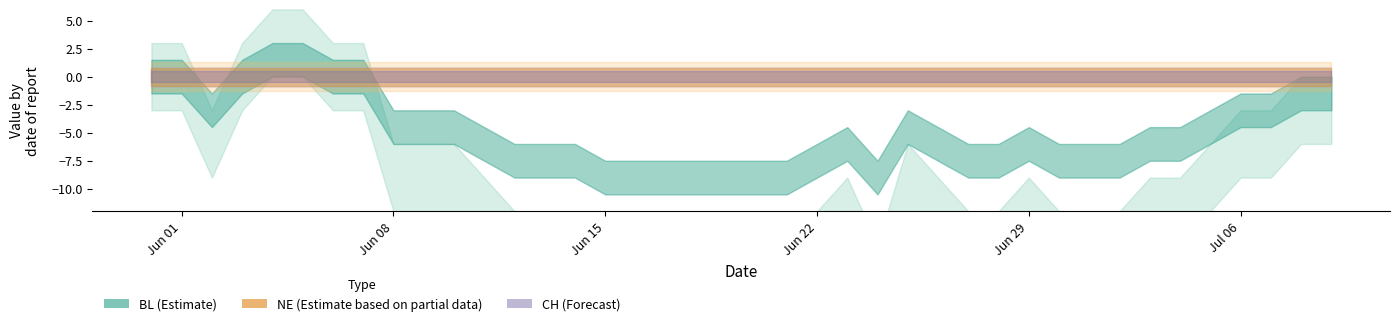

Is this an area chart (filled region under the line)?

No